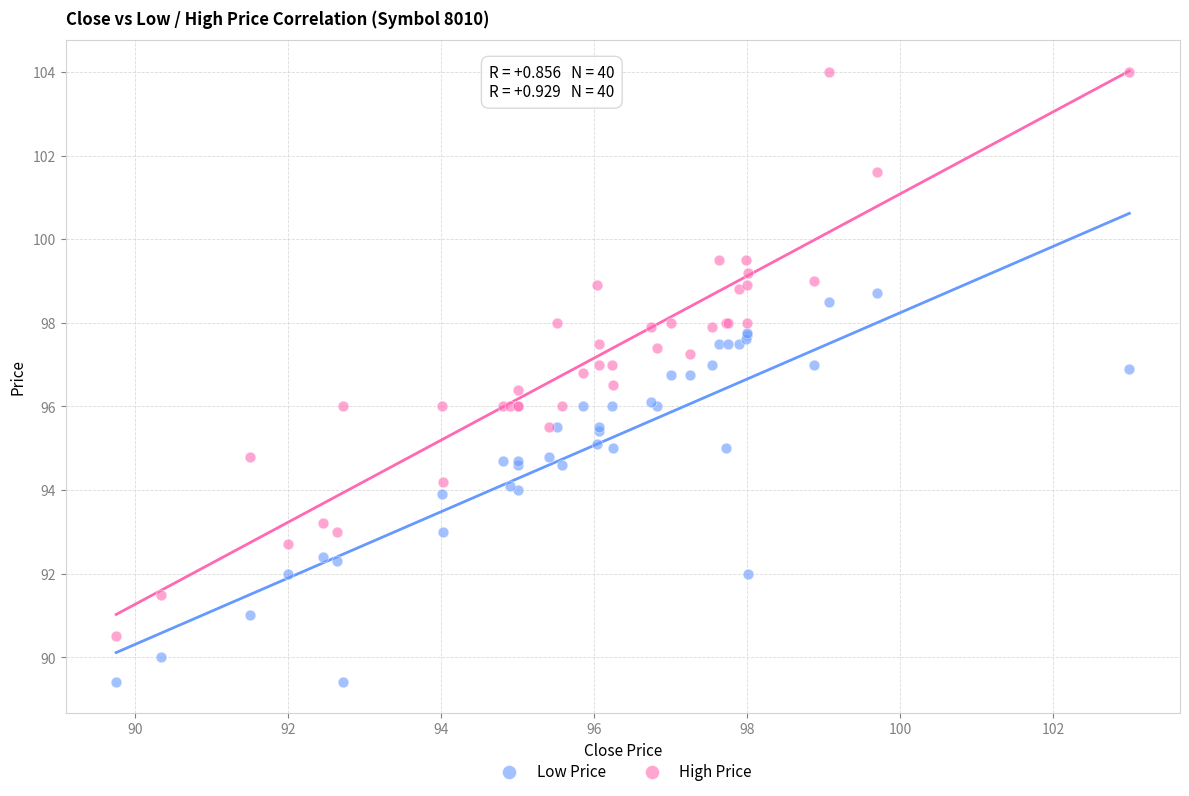

Which series reaches the maximum Y coordinate?

High Price